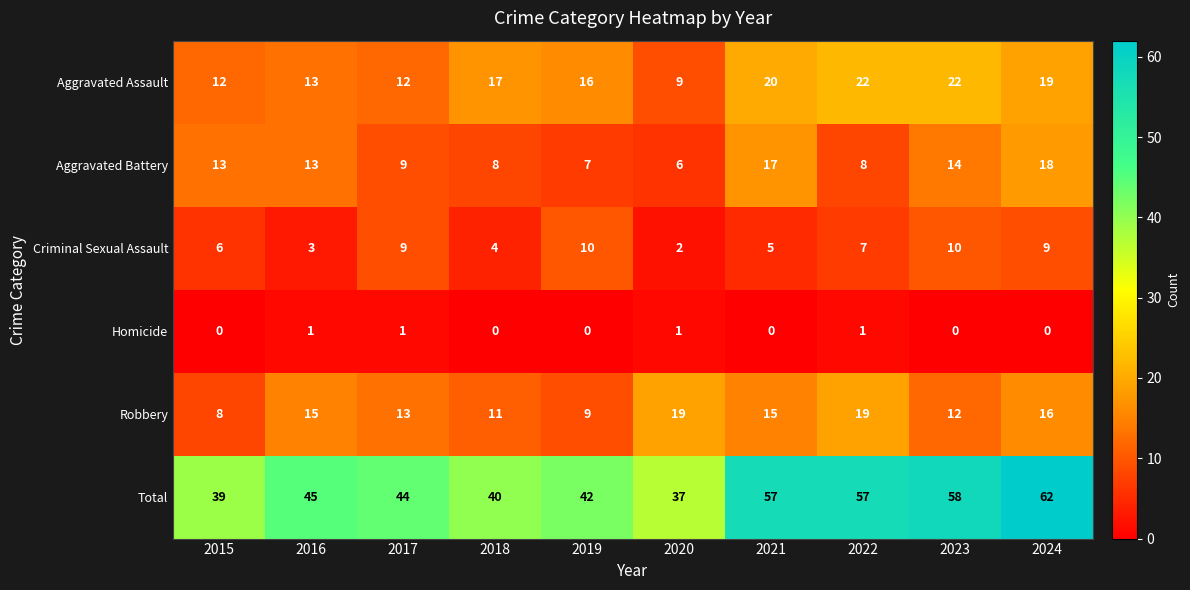

What is the sum of all Aggravated Assault values?

162